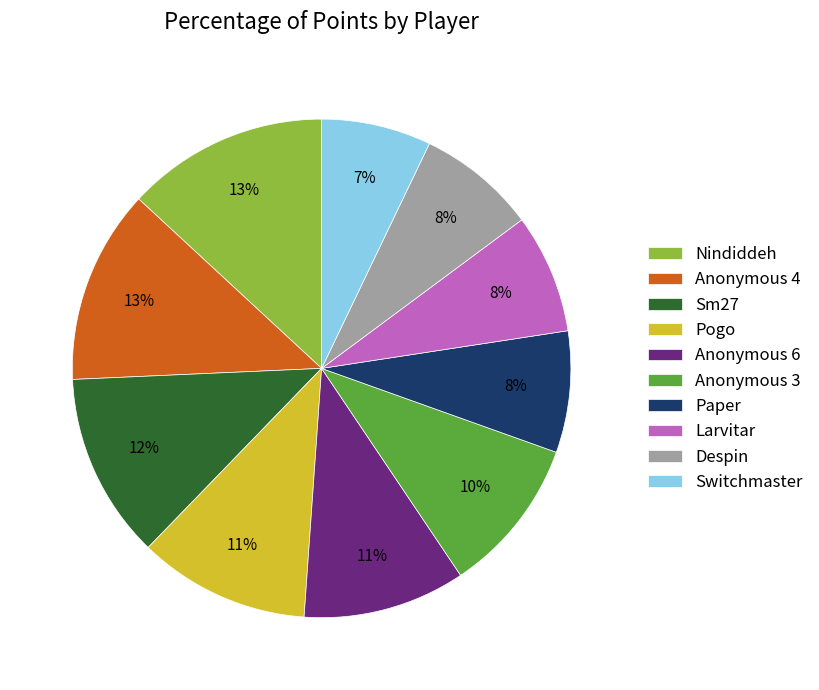

Is the sum of Paper and Sm27 greater than half?

No